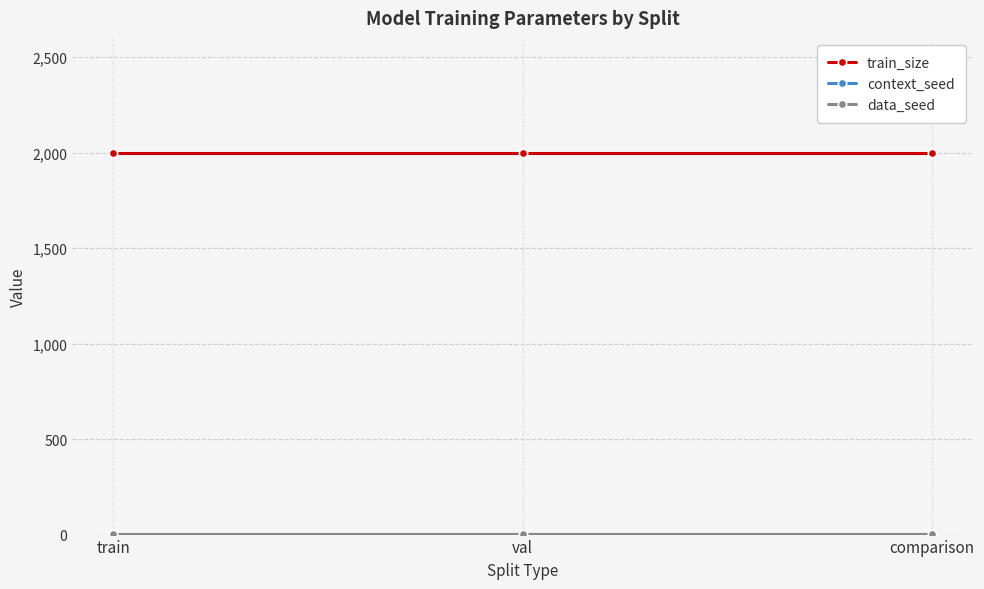

At how many categories does at least one series exceed 566?

3